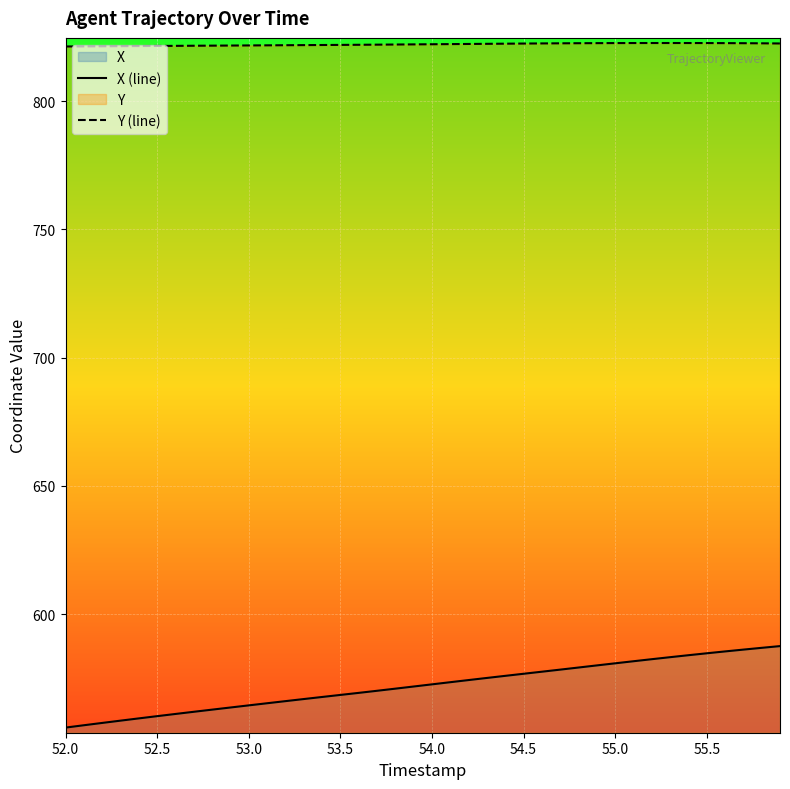

True or false: Y (line) and X (line) intersect in this chart.

False